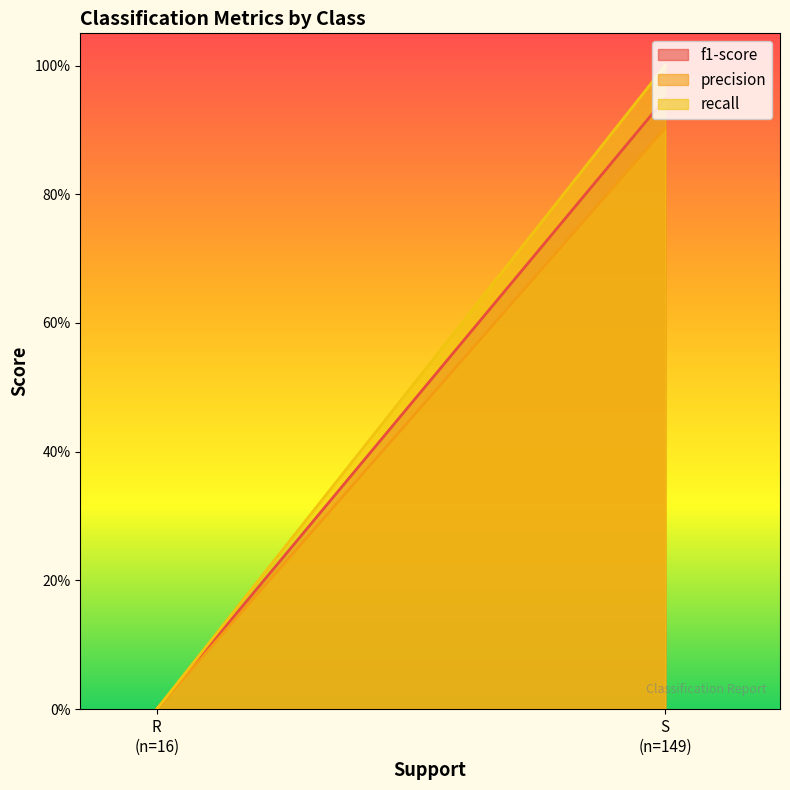

True or false: precision has a value of 1.2 at S.

False